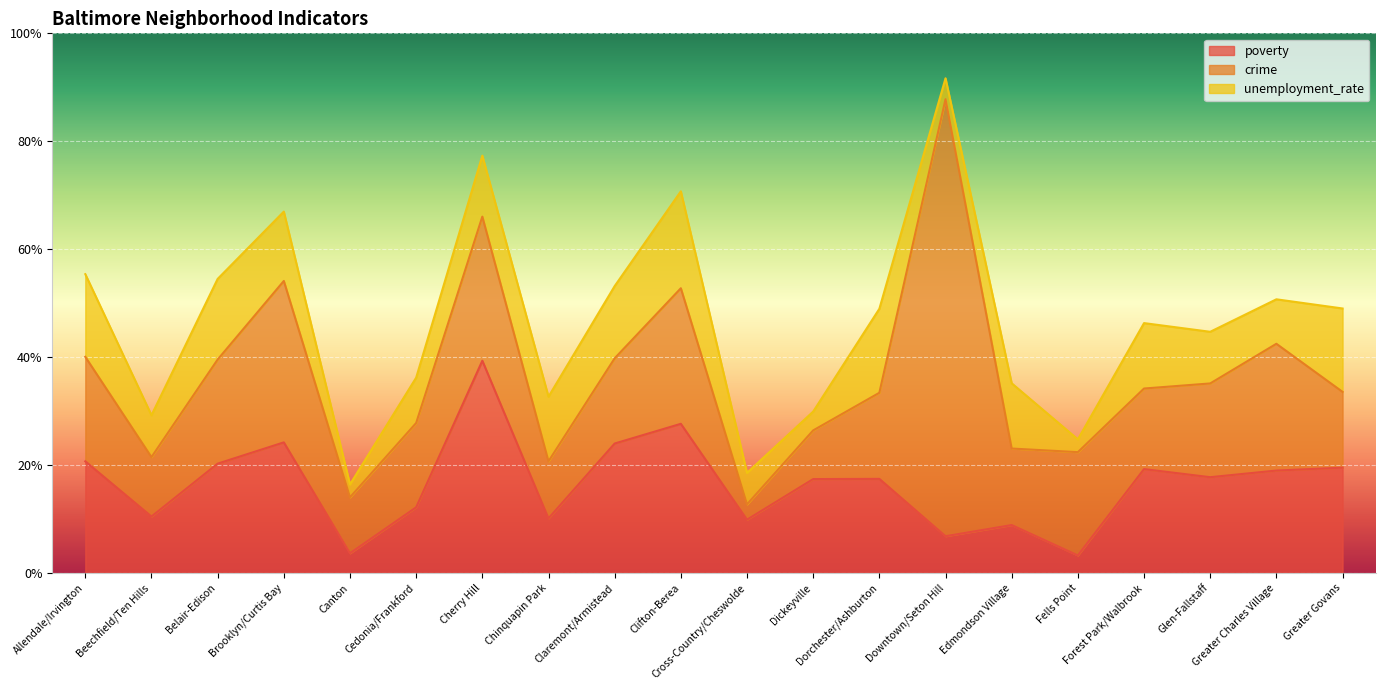

Reading left to right, transcribe all the data shown in this chart.

poverty: Allendale/Irvington=20.7	Beechfield/Ten Hills=10.5	Belair-Edison=20.3	Brooklyn/Curtis Bay=24.2	Canton=3.7	Cedonia/Frankford=12.2	Cherry Hill=39.3	Chinquapin Park=10.1	Claremont/Armistead=24.0	Clifton-Berea=27.6	Cross-Country/Cheswolde=9.9	Dickeyville=17.4	Dorchester/Ashburton=17.4	Downtown/Seton Hill=6.8	Edmondson Village=8.9	Fells Point=3.3	Forest Park/Walbrook=19.3	Glen-Fallstaff=17.8	Greater Charles Village=19.0	Greater Govans=19.5
crime: Allendale/Irvington=19.4	Beechfield/Ten Hills=11.0	Belair-Edison=19.3	Brooklyn/Curtis Bay=29.9	Canton=10.4	Cedonia/Frankford=15.6	Cherry Hill=26.7	Chinquapin Park=10.6	Claremont/Armistead=15.8	Clifton-Berea=25.1	Cross-Country/Cheswolde=2.8	Dickeyville=9.0	Dorchester/Ashburton=15.9	Downtown/Seton Hill=81.0	Edmondson Village=14.2	Fells Point=19.1	Forest Park/Walbrook=14.9	Glen-Fallstaff=17.4	Greater Charles Village=23.5	Greater Govans=14.0
unemployment_rate: Allendale/Irvington=15.3	Beechfield/Ten Hills=7.8	Belair-Edison=14.9	Brooklyn/Curtis Bay=12.8	Canton=2.4	Cedonia/Frankford=8.4	Cherry Hill=11.3	Chinquapin Park=12.0	Claremont/Armistead=13.4	Clifton-Berea=18.0	Cross-Country/Cheswolde=5.8	Dickeyville=3.5	Dorchester/Ashburton=15.6	Downtown/Seton Hill=3.9	Edmondson Village=12.1	Fells Point=2.4	Forest Park/Walbrook=12.1	Glen-Fallstaff=9.6	Greater Charles Village=8.2	Greater Govans=15.4